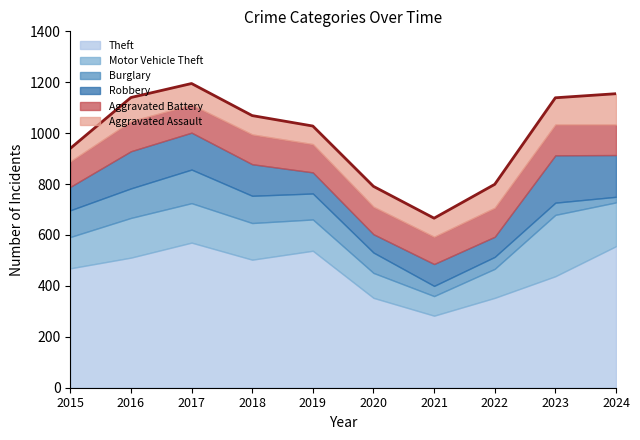

Read the Aggravated Battery value at 2020, to the nearest 5.

110